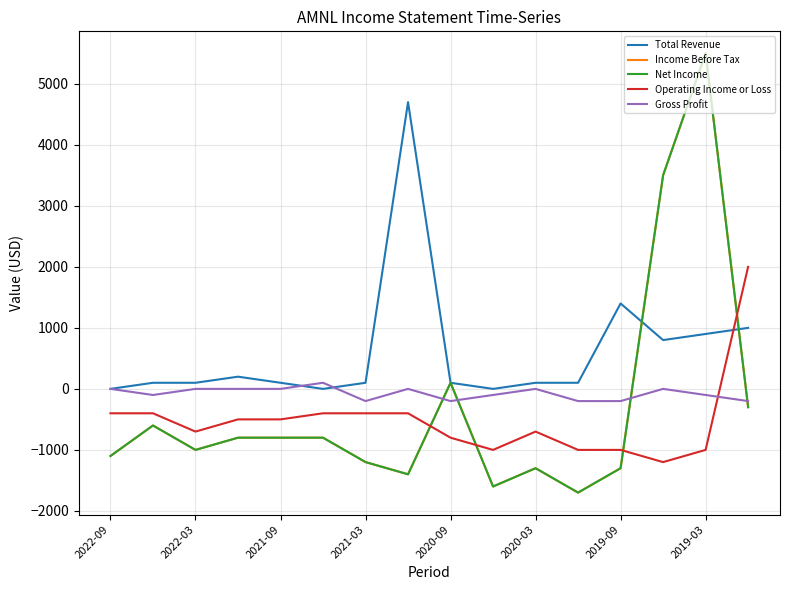

At which category does the chart reach its minimum across all series?

11